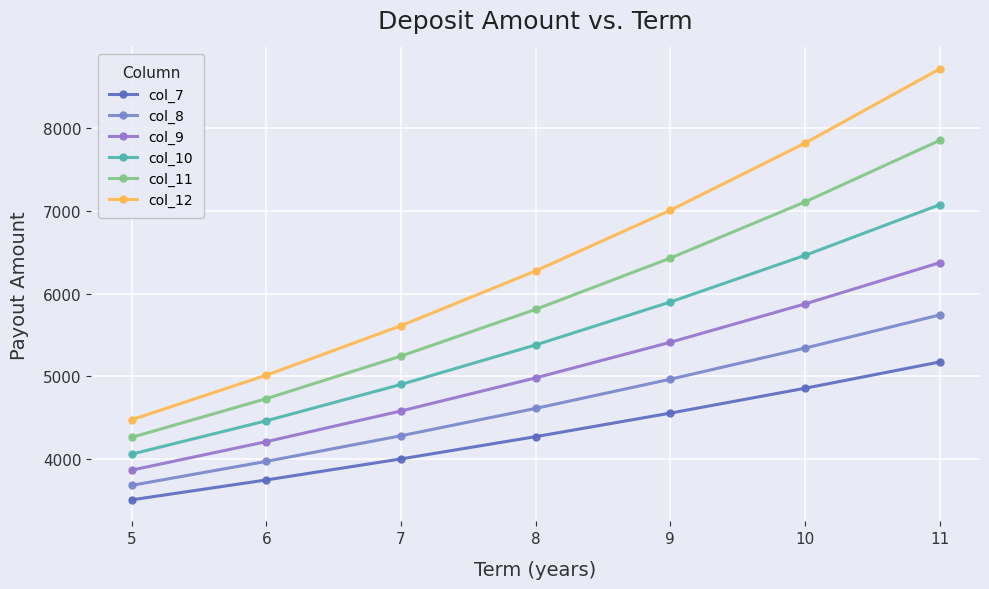

At which category does the chart reach its minimum across all series?

5